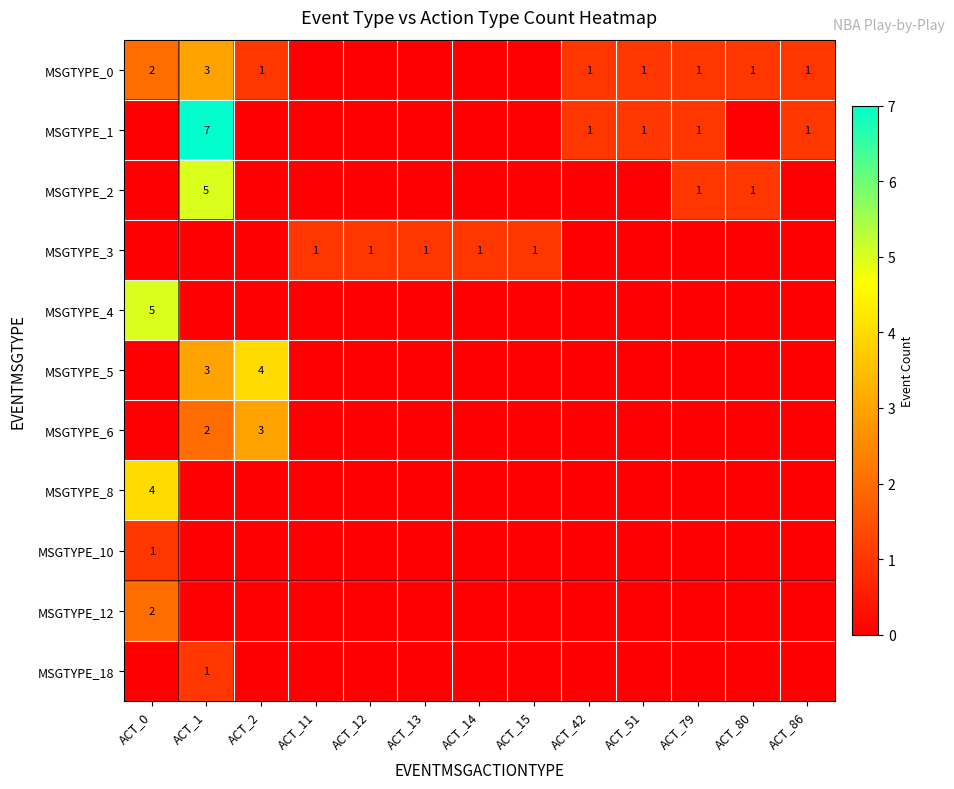

Is the value of MSGTYPE_6 at ACT_1 greater than the value of MSGTYPE_2 at ACT_79?

Yes